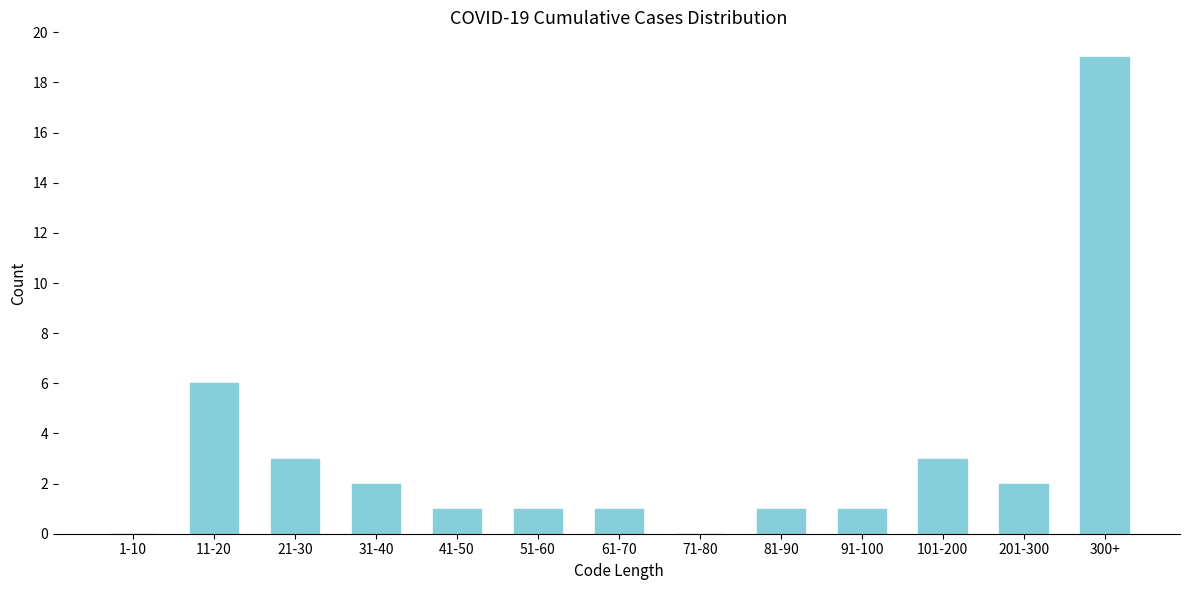

Reading right to left, transcribe all the data shown in this chart.

300+=19	201-300=2	101-200=3	91-100=1	81-90=1	71-80=0	61-70=1	51-60=1	41-50=1	31-40=2	21-30=3	11-20=6	1-10=0